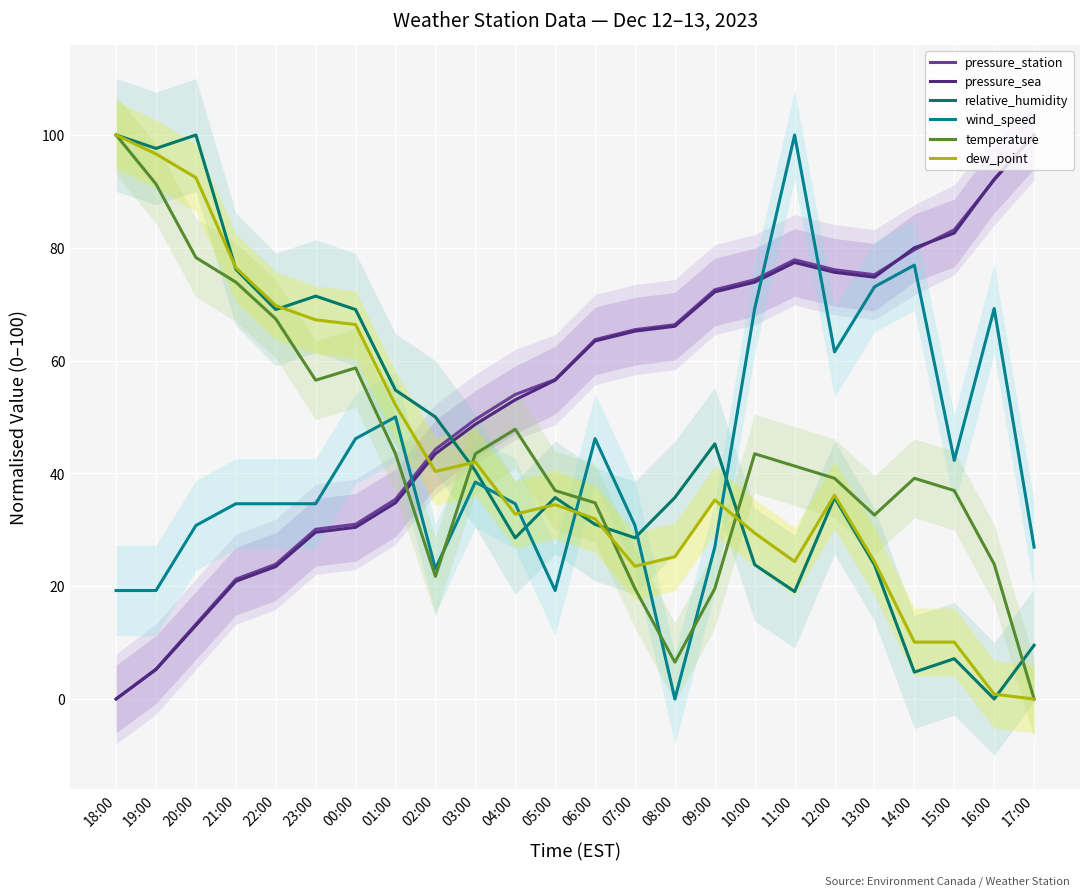

What is the label of the 2nd point from the right?

16:00